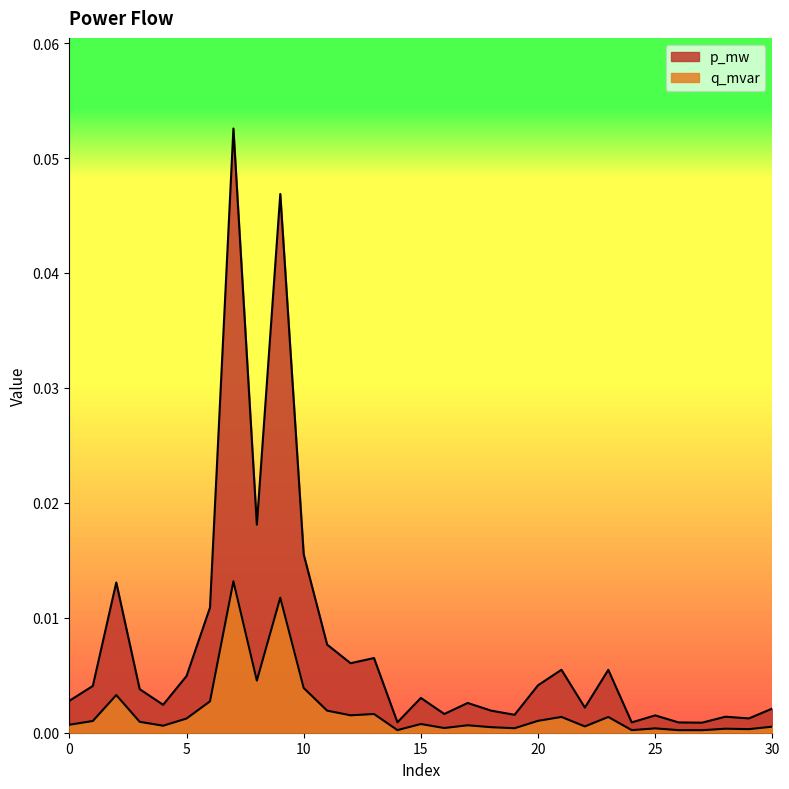

Which category has the lowest value in the p_mw series?

27